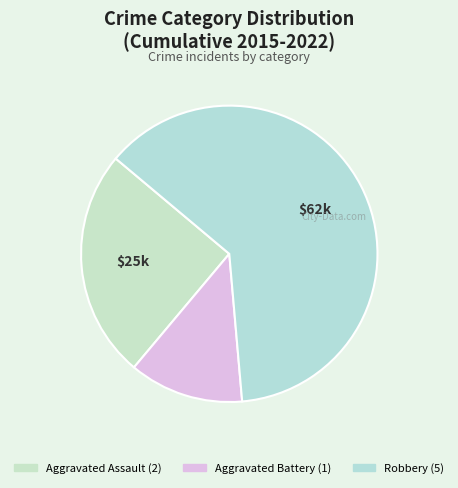

To the nearest percent, what portion does Robbery represent?

62%